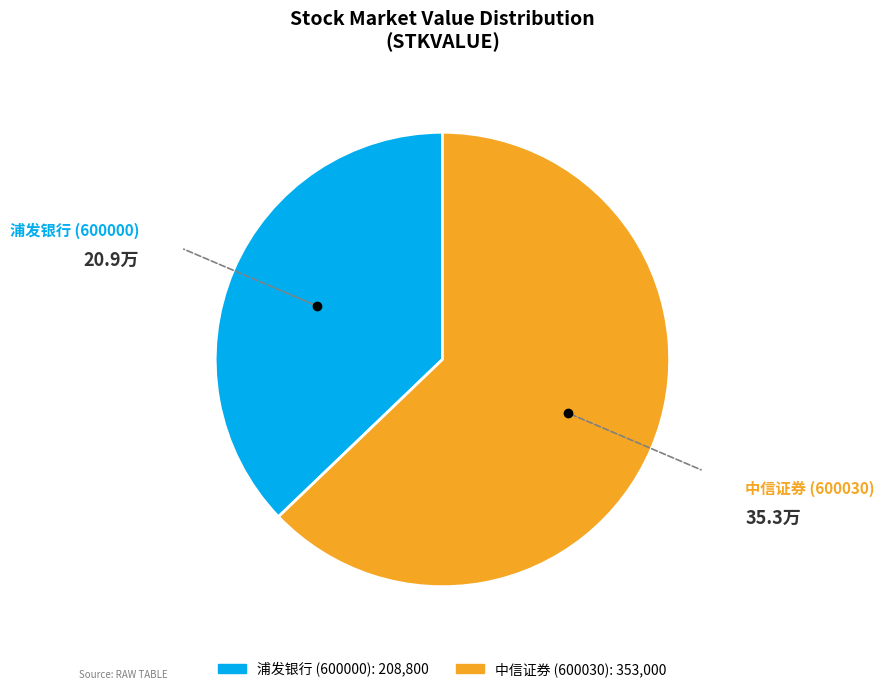

Between 中信证券 (600030) and 浦发银行 (600000), which is larger?

中信证券 (600030)